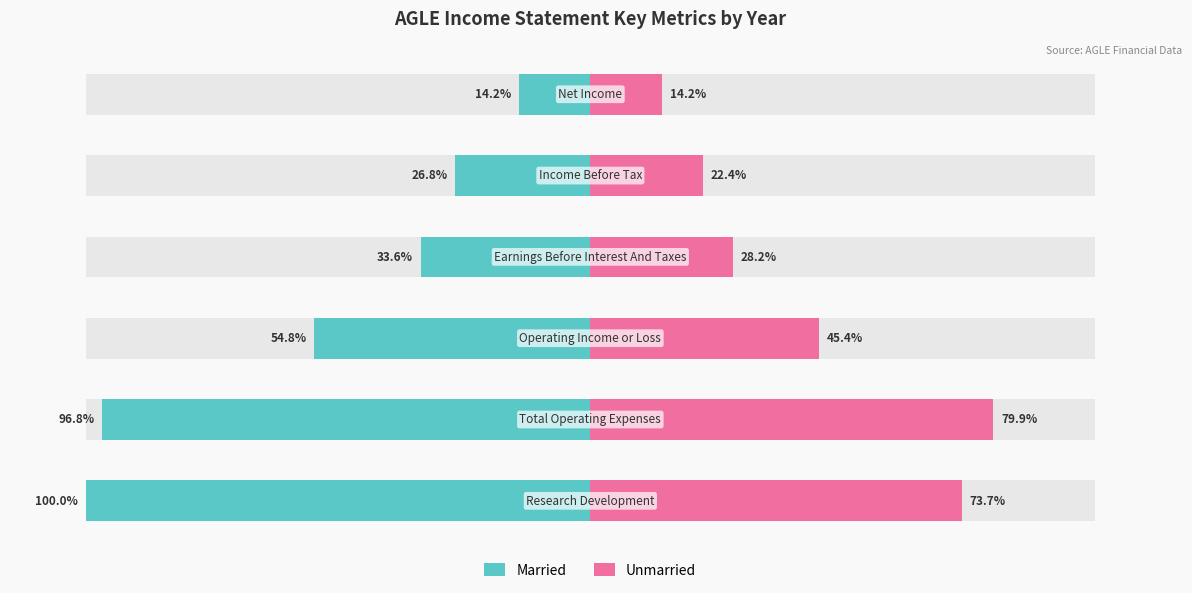

What is the sum of the Married values at 3 and 0?

-133.6